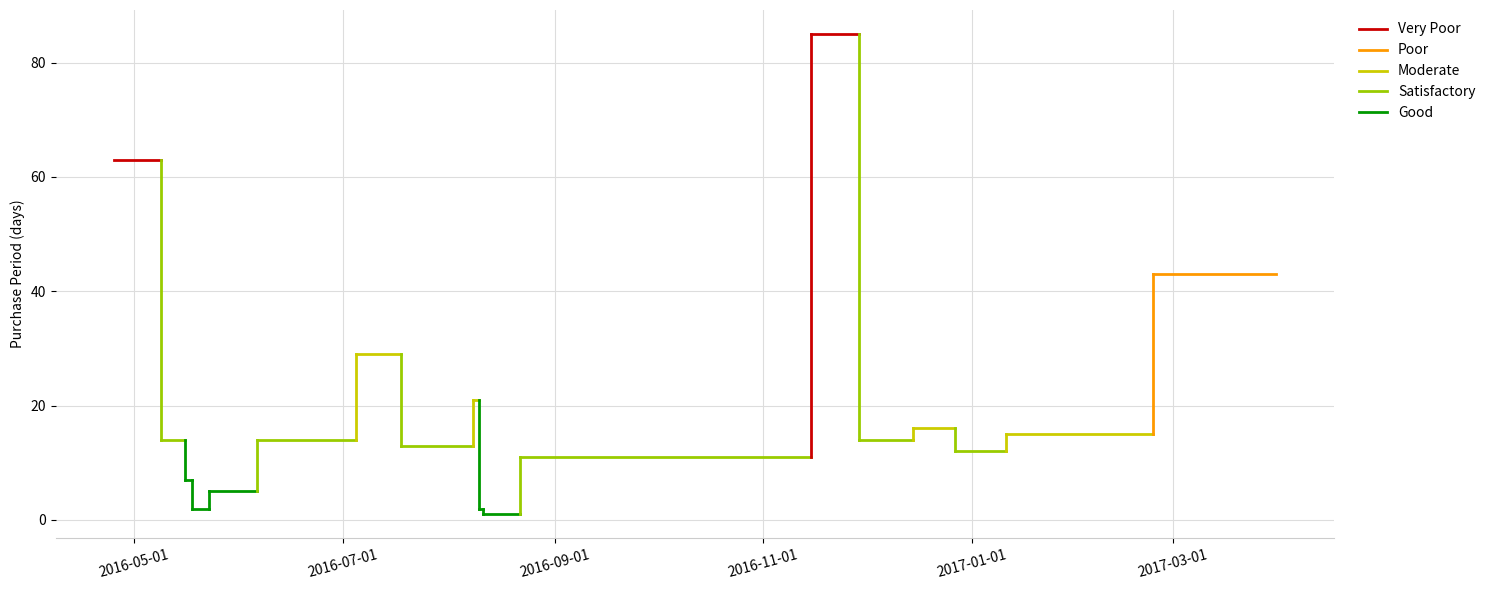

What is the approximate value of Moderate at 2016-07-01?

29